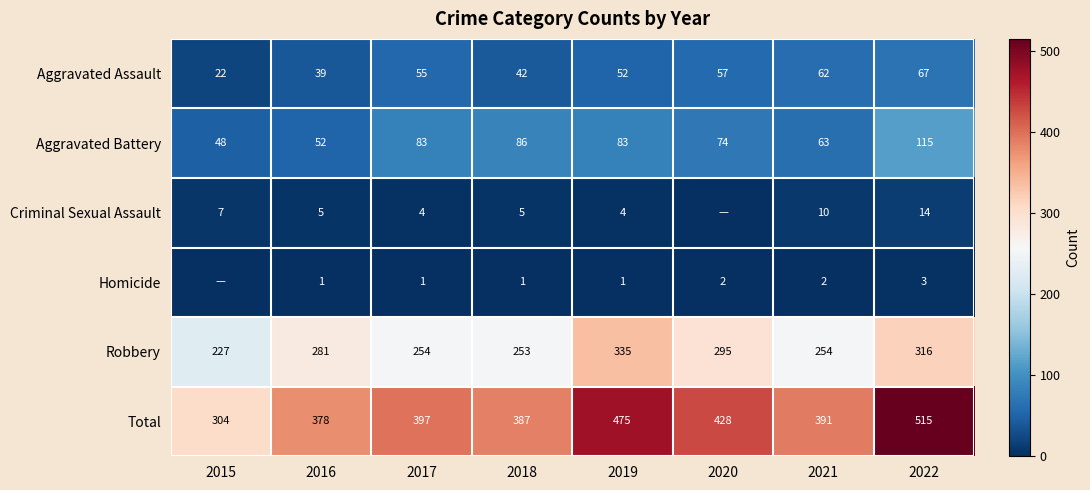

The Aggravated Battery series shows 63 at 2021. True or false?

True